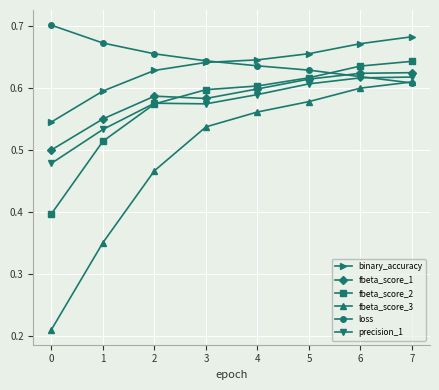

What is the spread (max minus min) of values at 3?

0.1